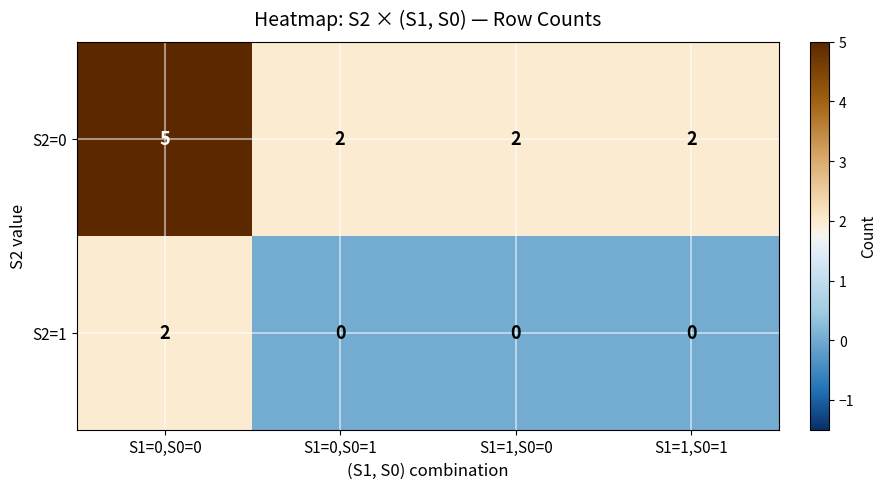

Reading left to right, transcribe all the data shown in this chart.

S2=0: S1=0,S0=0=5	S1=0,S0=1=2	S1=1,S0=0=2	S1=1,S0=1=2
S2=1: S1=0,S0=0=2	S1=0,S0=1=0	S1=1,S0=0=0	S1=1,S0=1=0